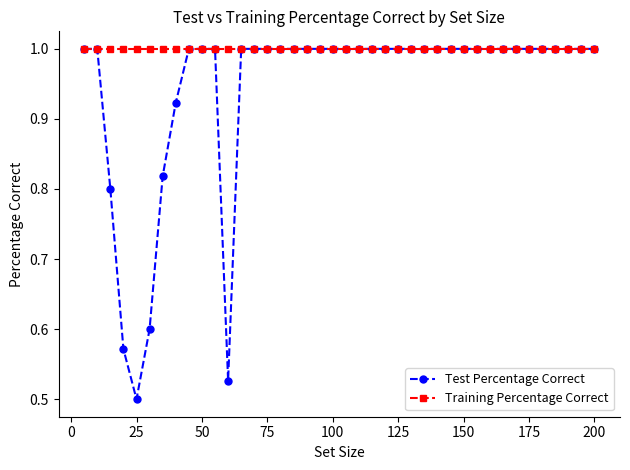

What are all the series names shown in the legend?

Test Percentage Correct, Training Percentage Correct